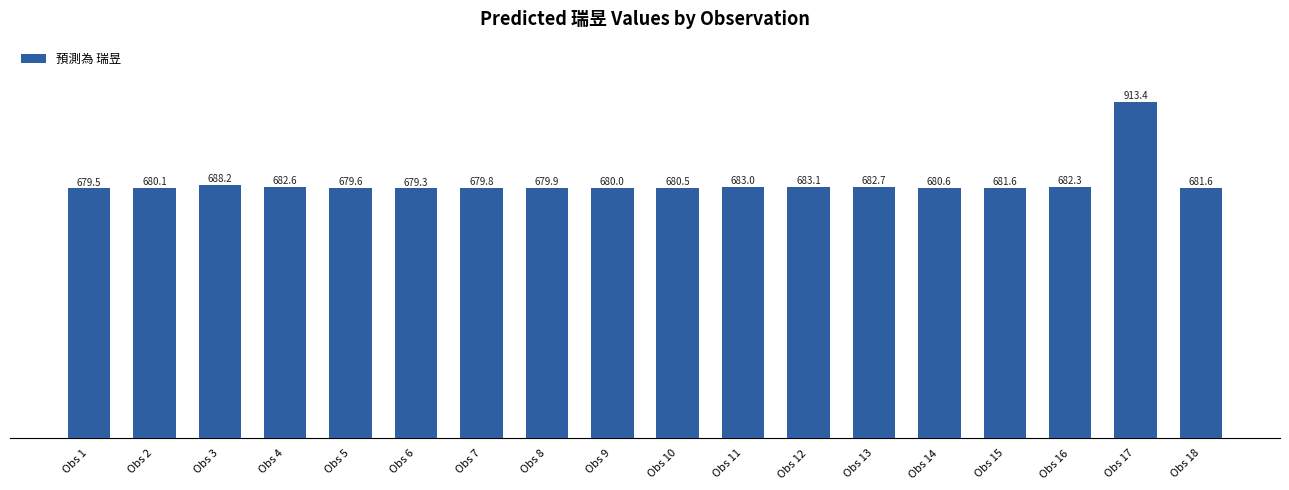

What is the value of the 18th bar from the left?

681.6